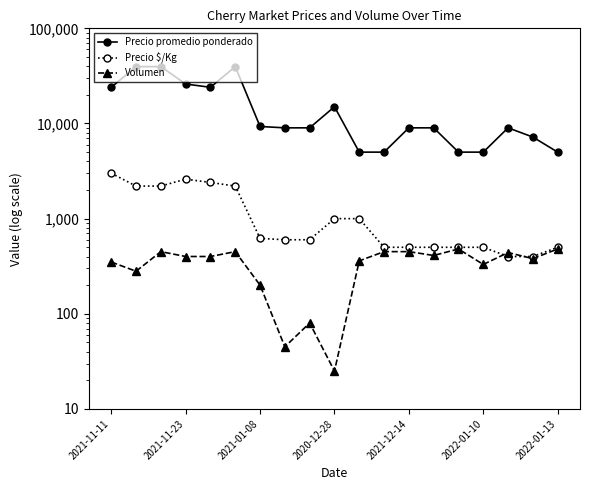

What position from the left is 2021-11-23?

4